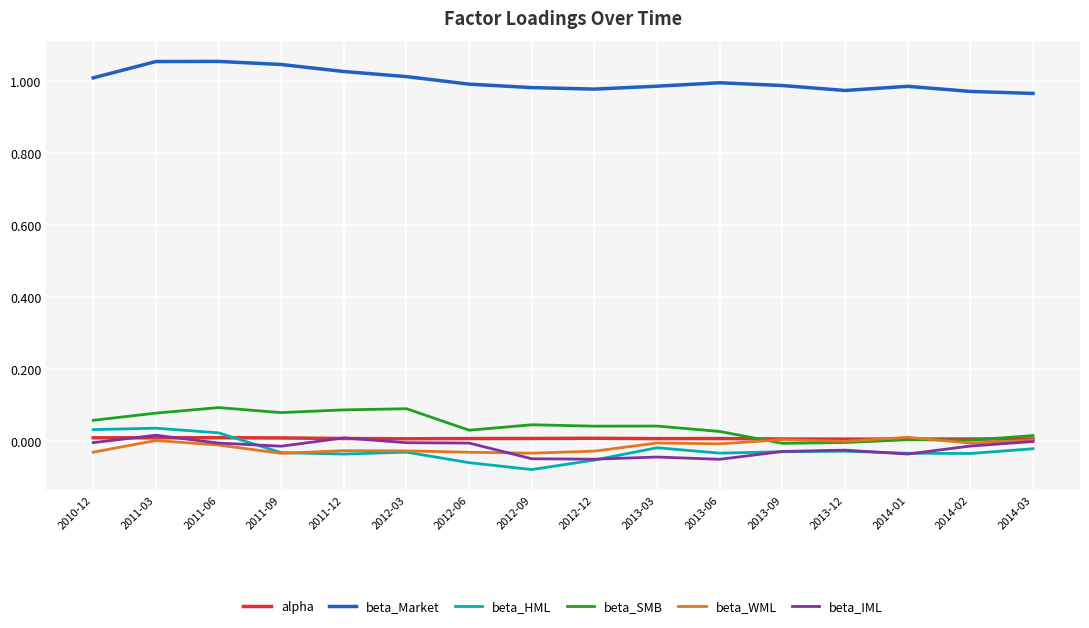

Is it true that beta_HML equals -0.1 at 2012-03?

False